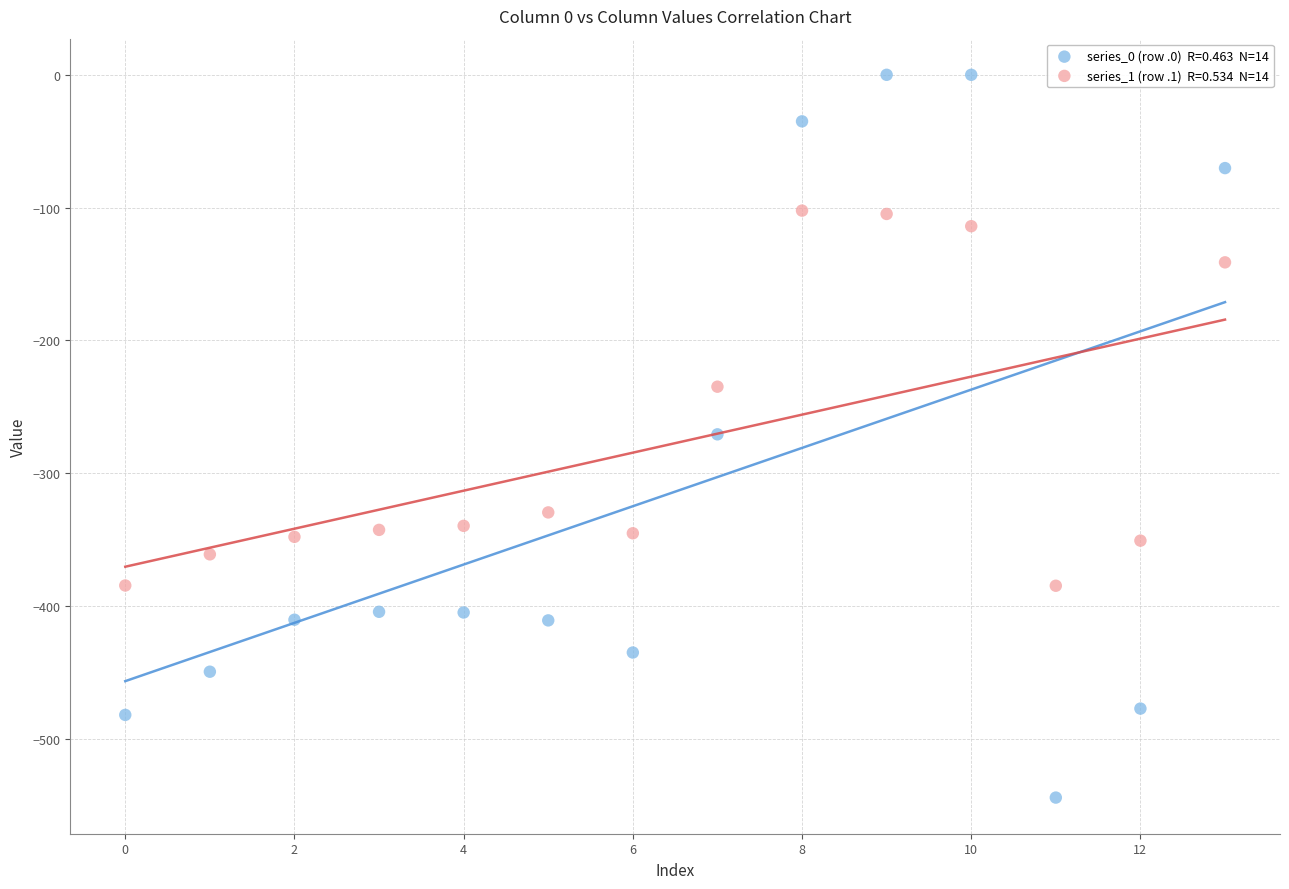

Across all data points, what is the range of Y values (max minus min)?

544.3